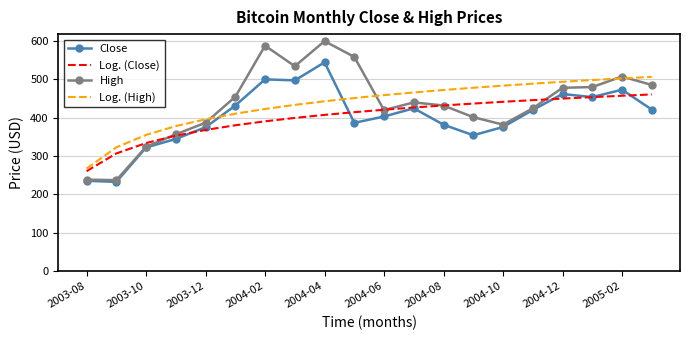

Which series has the largest range (max minus min)?

High